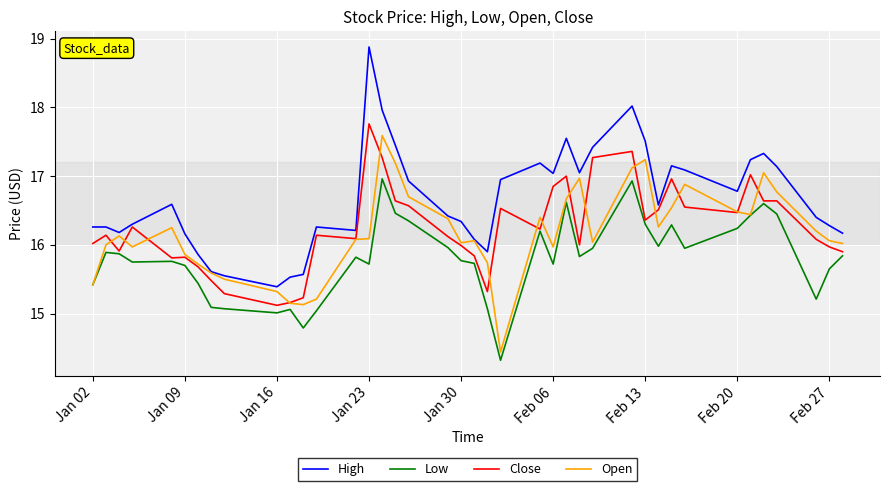

What is the maximum value shown in the chart?

18.9